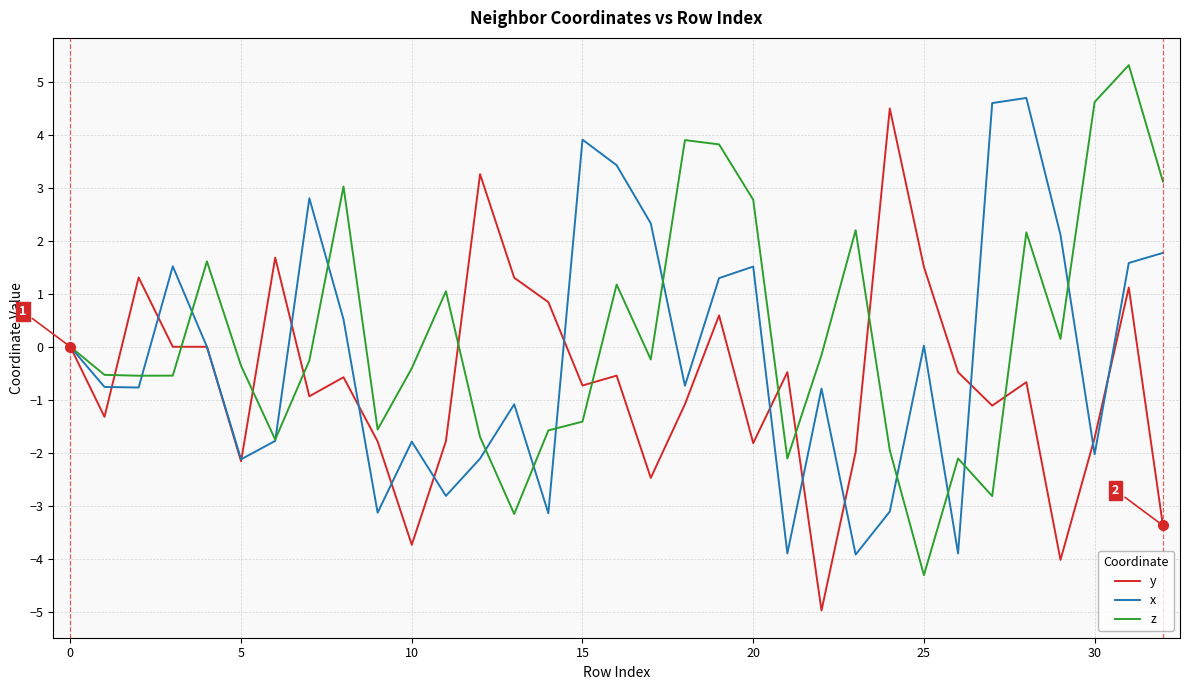

What is the difference between the second highest and minimum values in the x series?

8.5